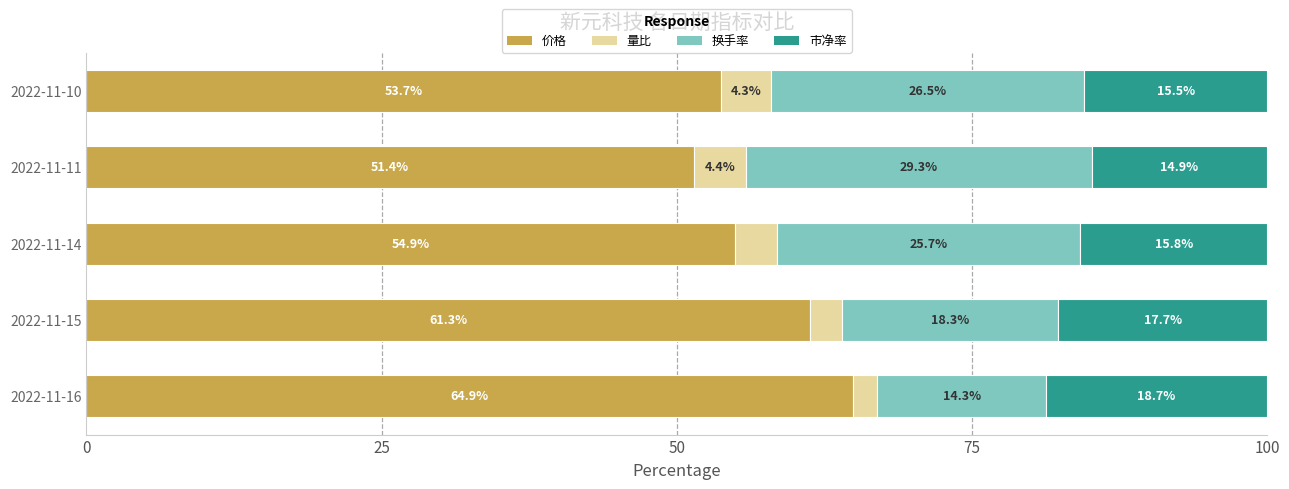

What value does the 价格 series have at 2022-11-15?

61.3